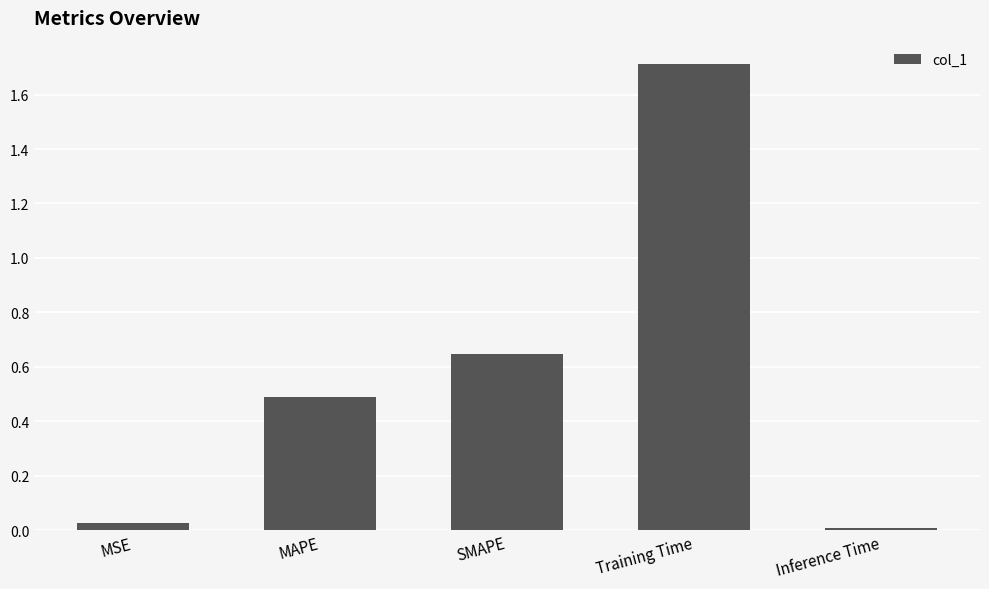

Rank the categories by value from lowest to highest.

Inference Time, MSE, MAPE, SMAPE, Training Time